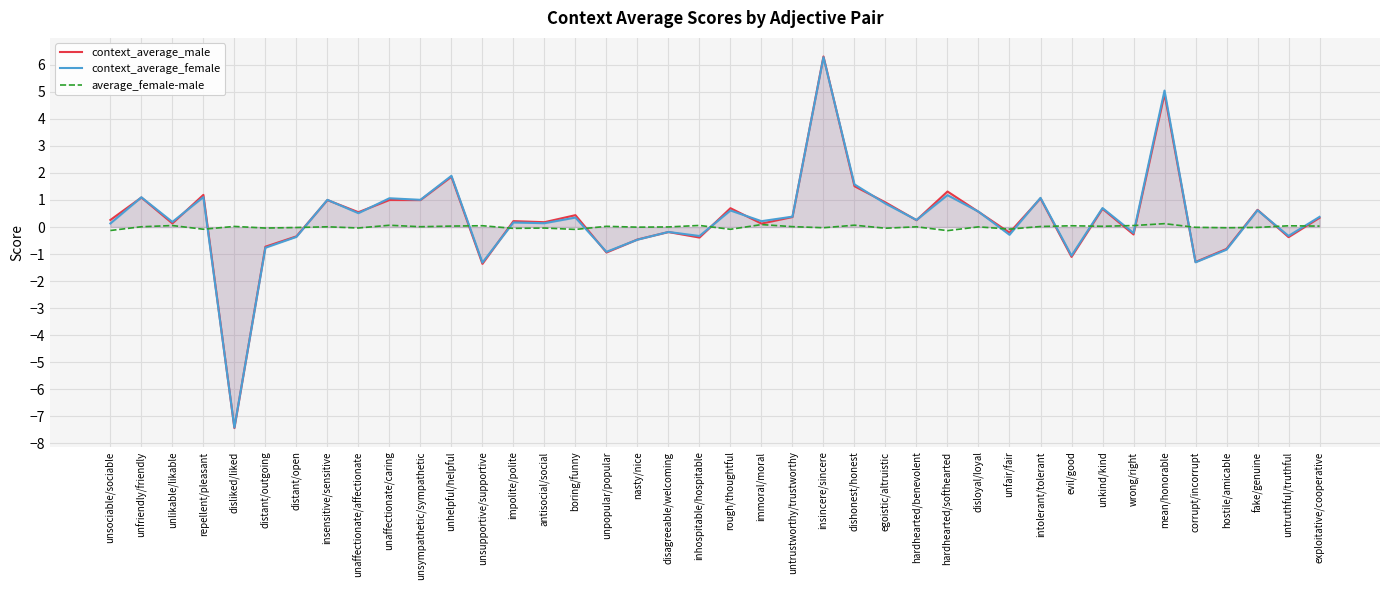

At which category does average_female-male reach its first local peak?

unlikable/likable